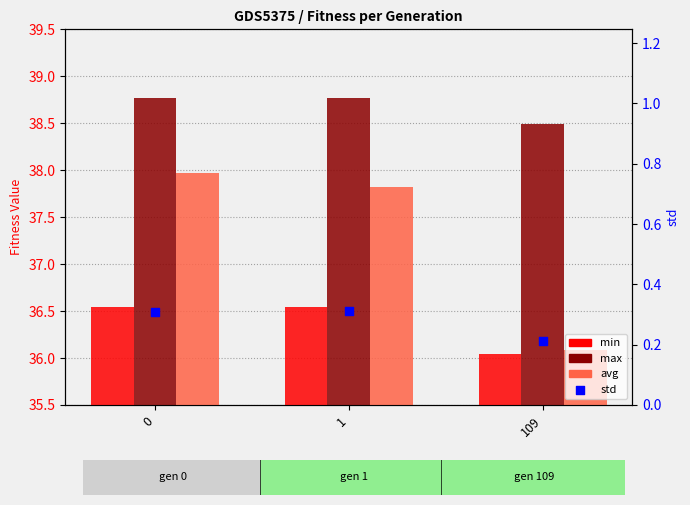

Which series reaches the maximum Y coordinate?

max